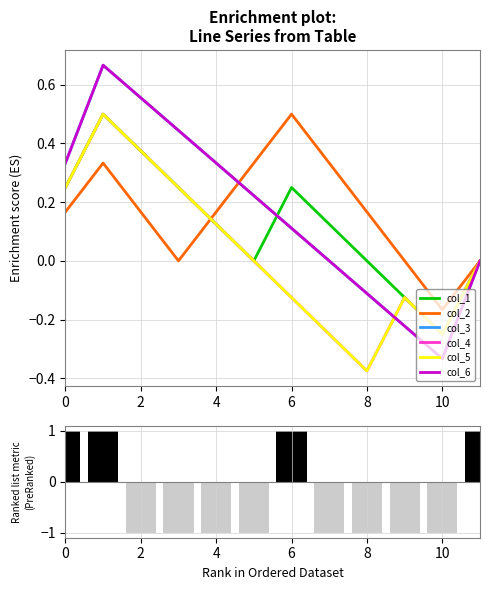

At 2, list the series in order from smallest to largest.

col_2, col_1, col_4, col_5, col_3, col_6